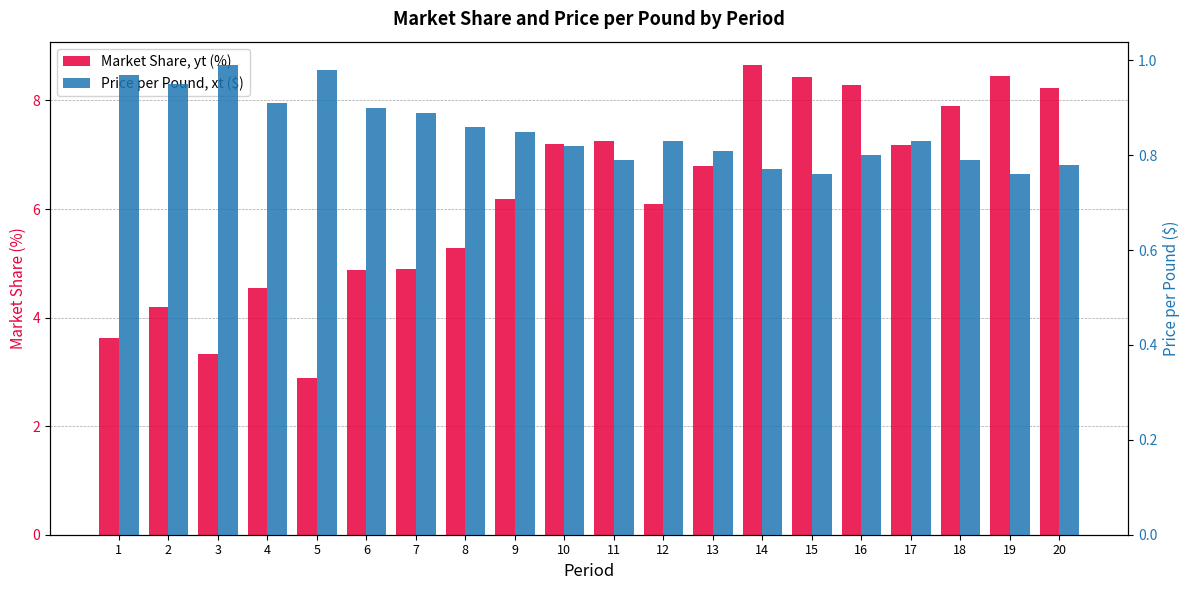

How many bars are there in total?

40